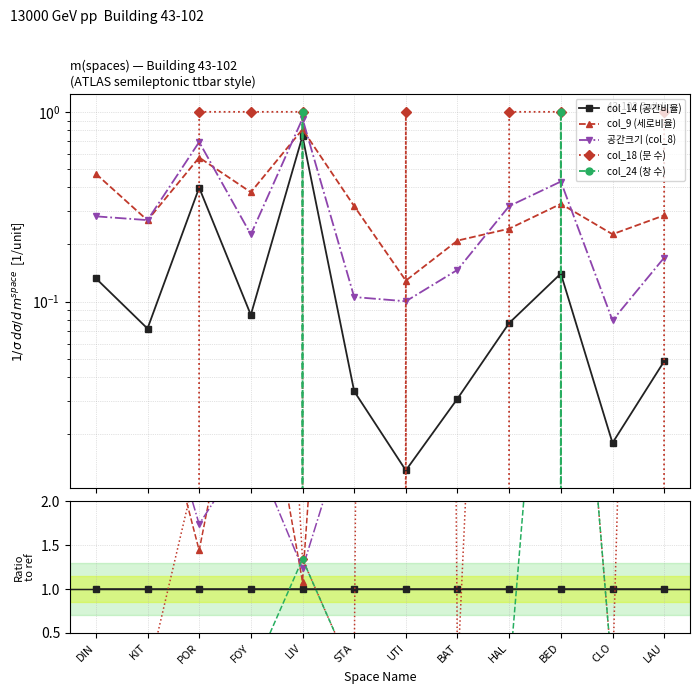

Which series ends up on top after the final intersection of col_24 (창 수) and col_9 (세로비율)?

col_9 (세로비율)